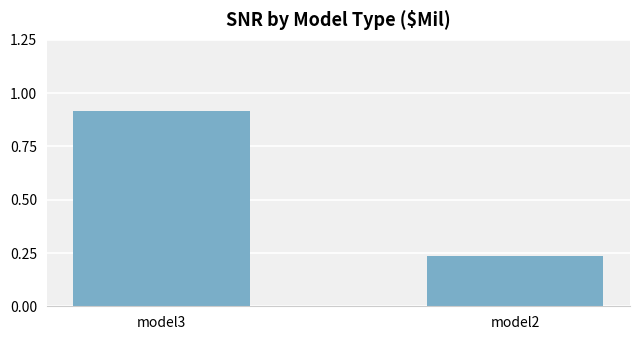

True or false: the data shows 0.4 at model2.

False